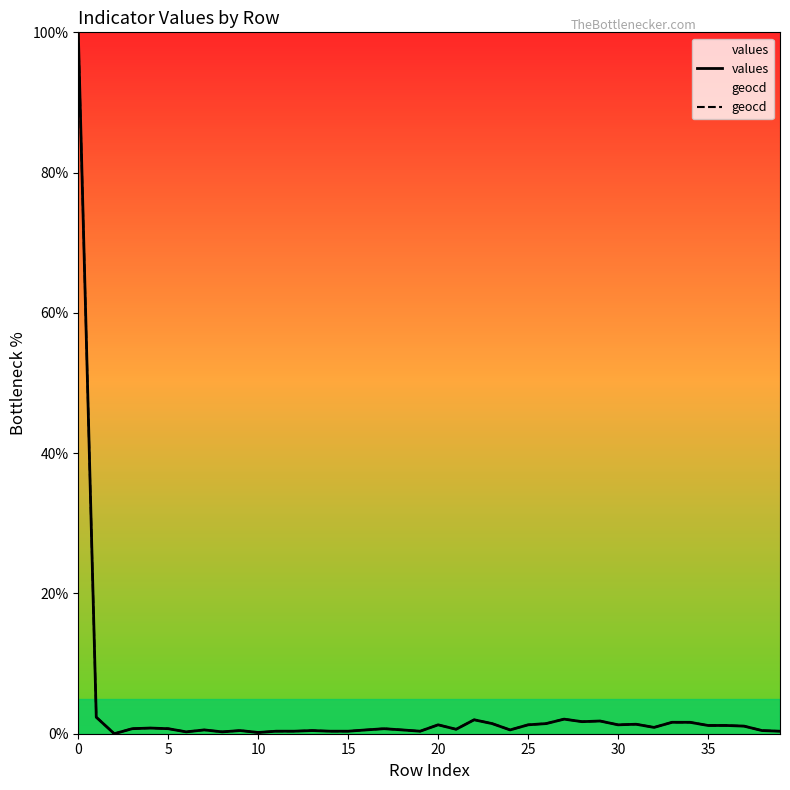

How many series are shown in this chart?

2